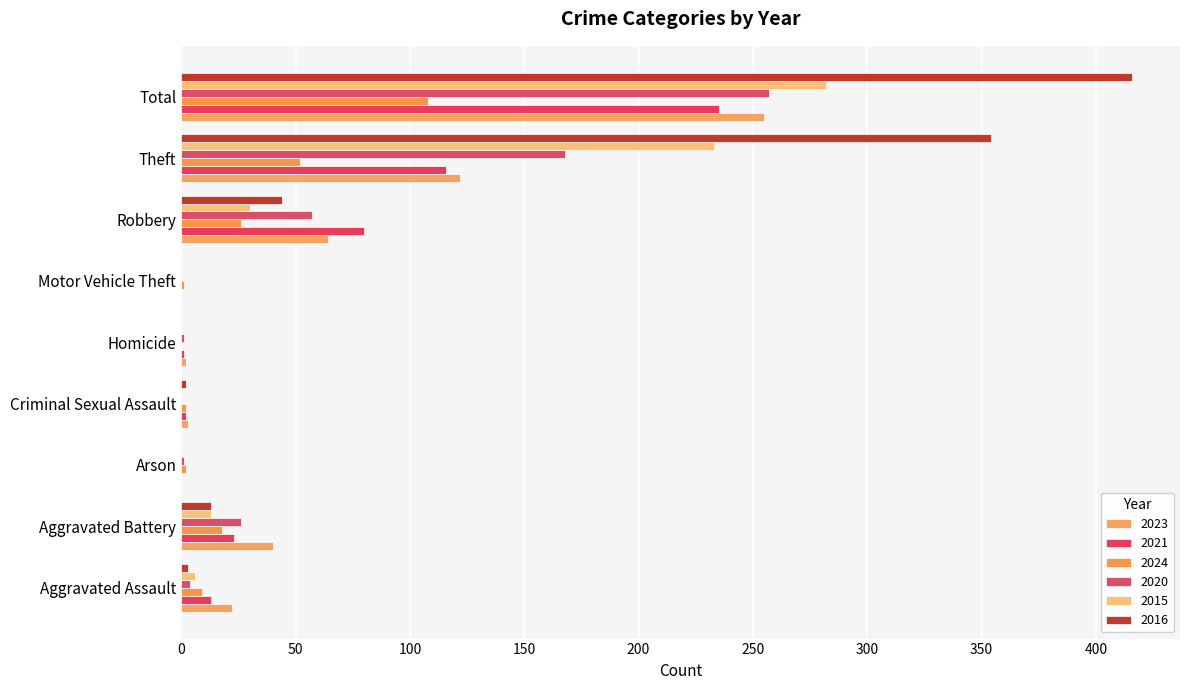

How many series are shown in this chart?

6